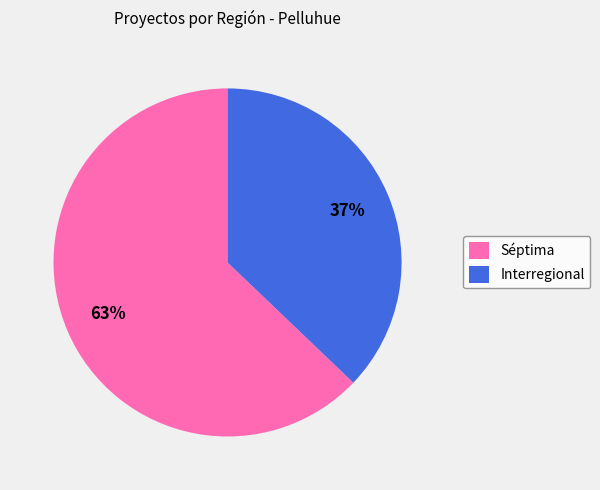

How many segments does this pie chart have?

2